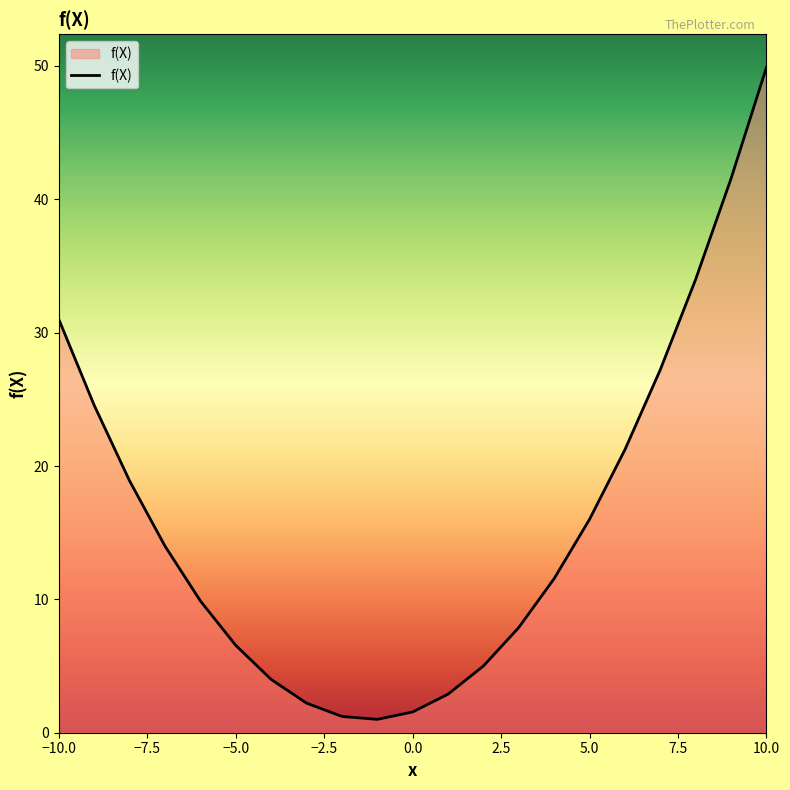

What is the difference between the maximum and minimum values?

48.9